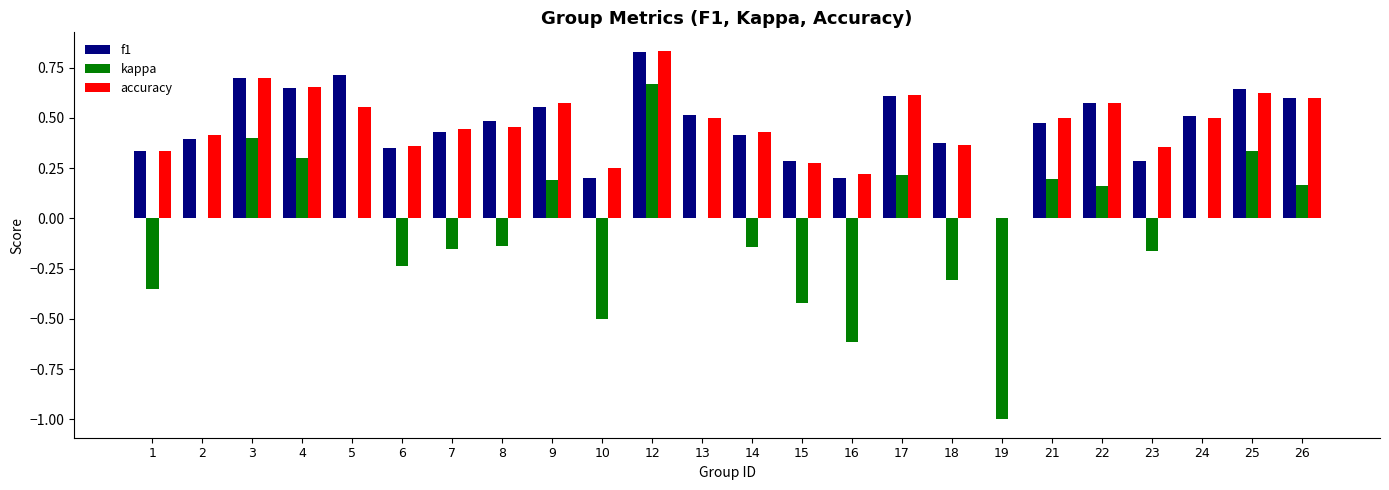

What is the difference between the accuracy values at 15 and 6?

0.1